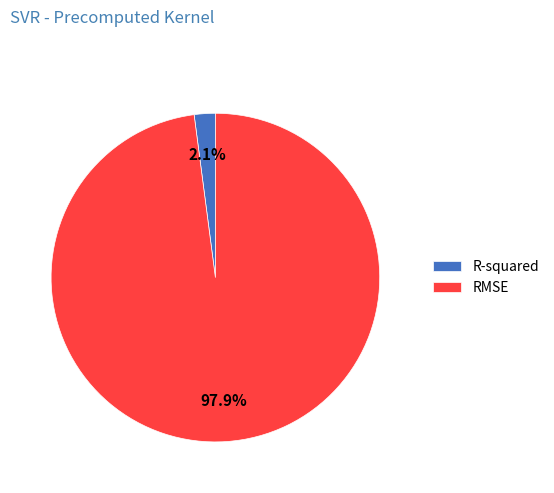

How many segments does this pie chart have?

2